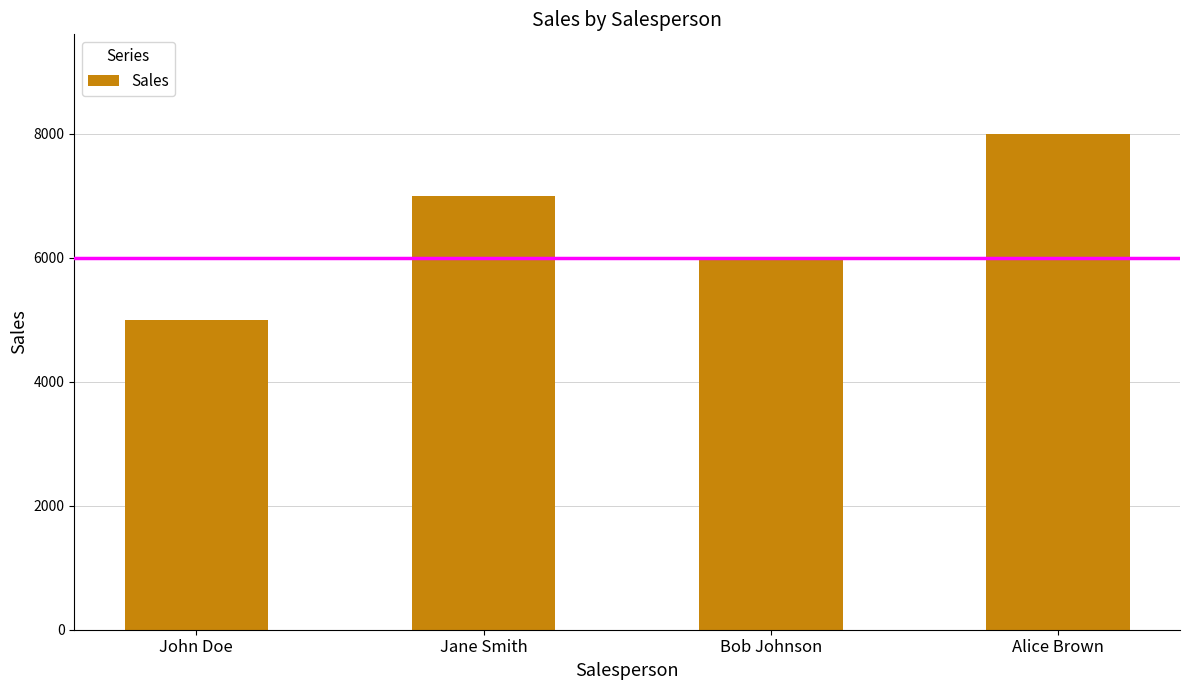

What is the difference between the second highest and second lowest values?

1000